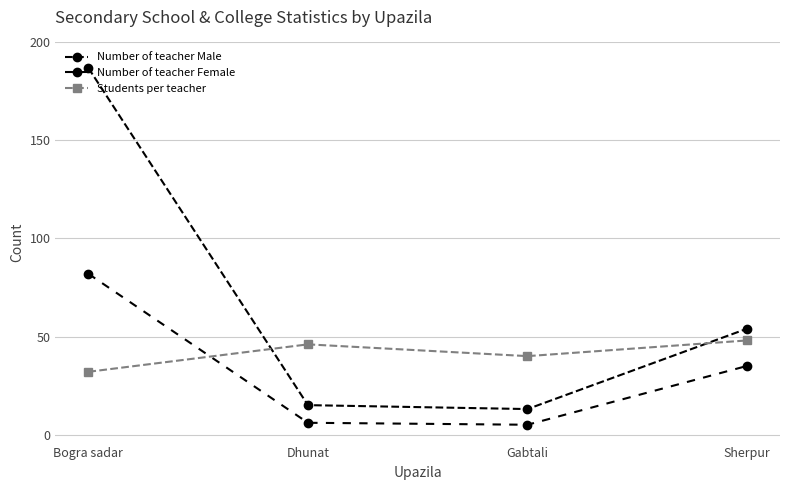

Count the number of data series in this chart.

3